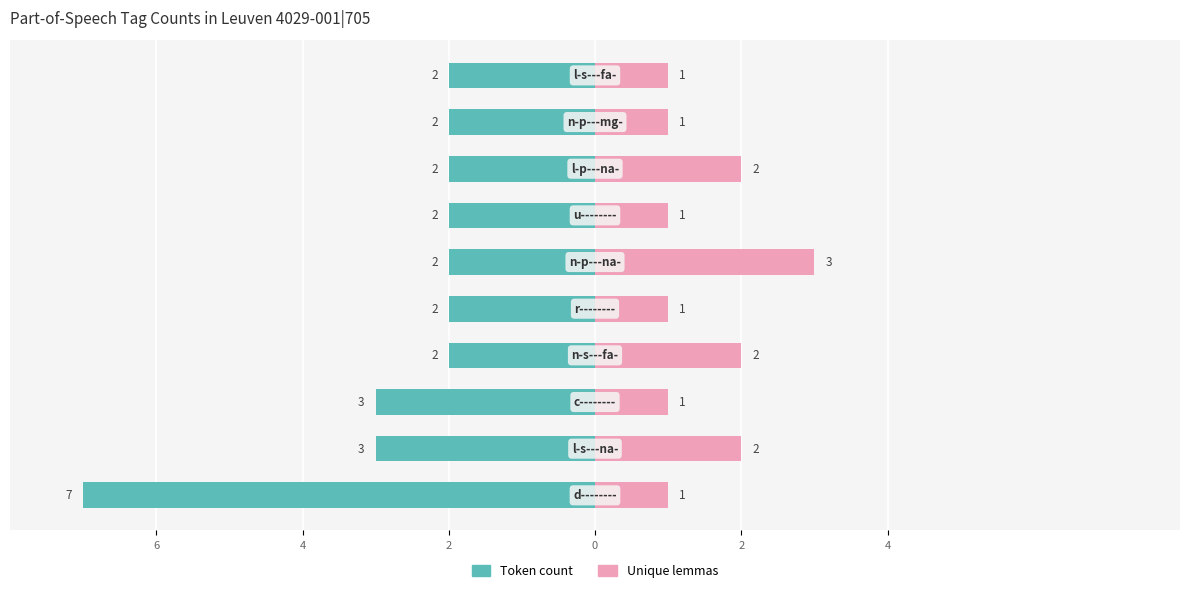

Which series has the largest range (max minus min)?

Token count